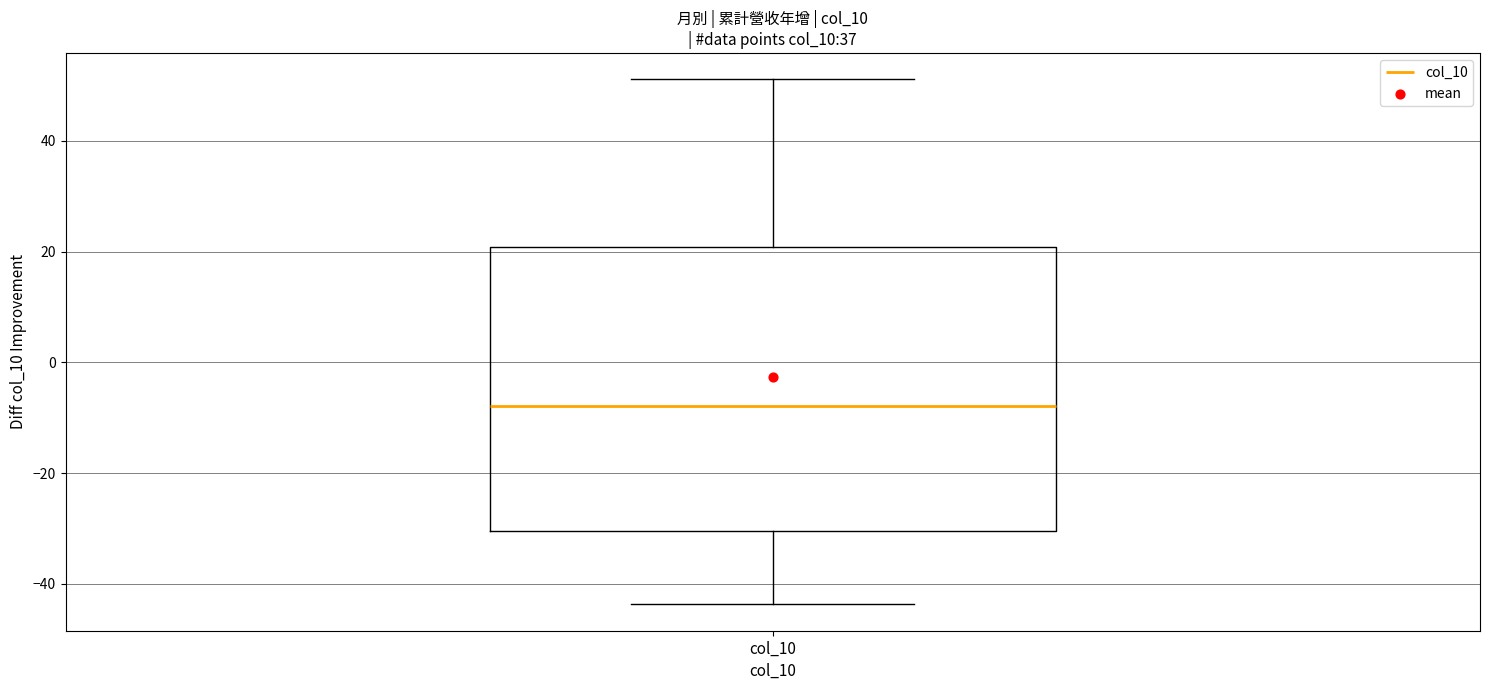

Transcribe this box plot: give where the median line is, the range the box spans, and where the two whiskers end, as read against the y-axis. The values are not printed on the chart, so give them approximately, as read against the axis.

median -8, box -30 to 20, whiskers -44 to 52